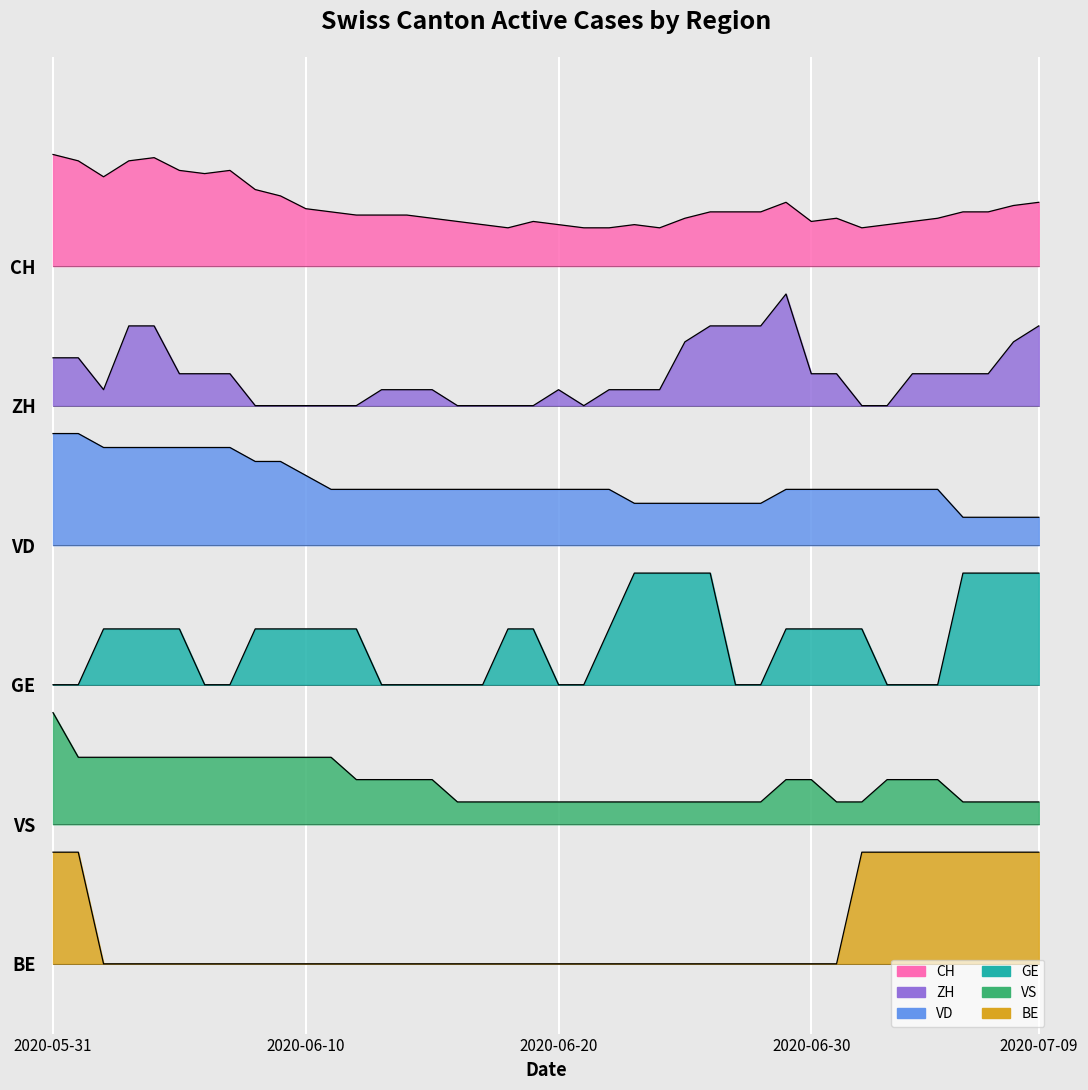

True or false: VD and BE cross at least once.

False